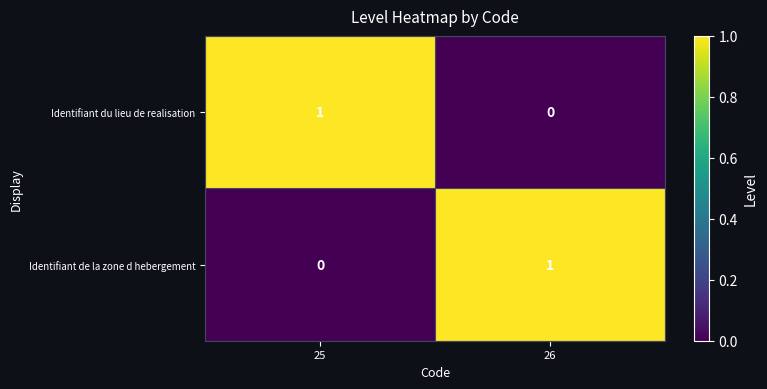

Reading left to right, list all the values displayed in this chart.

Identifiant du lieu de realisation: 25=1	26=0
Identifiant de la zone d hebergement: 25=0	26=1